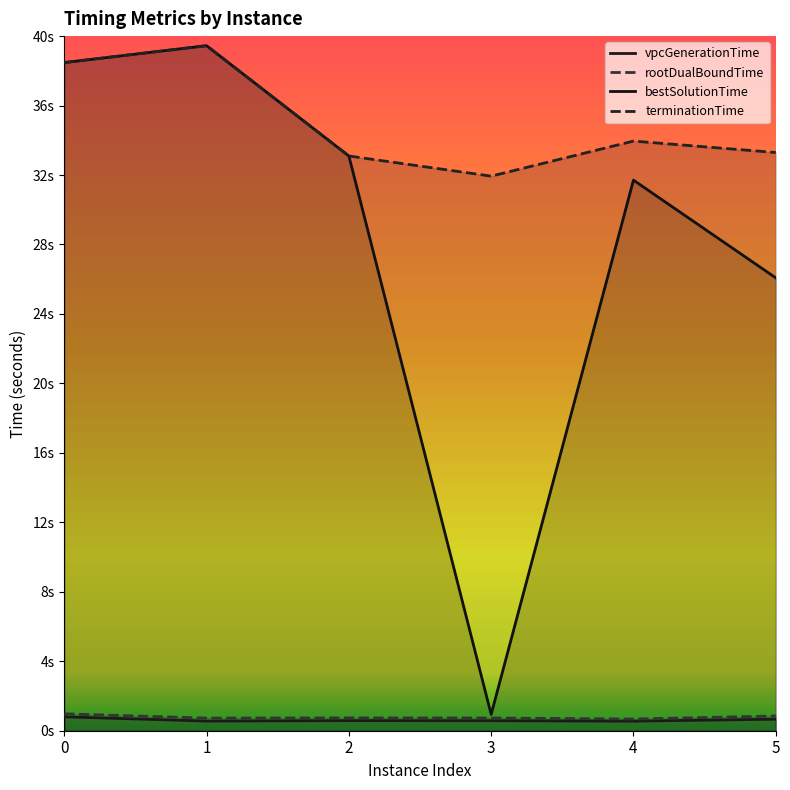

Between 3 and 4, which series saw the biggest shift?

bestSolutionTime